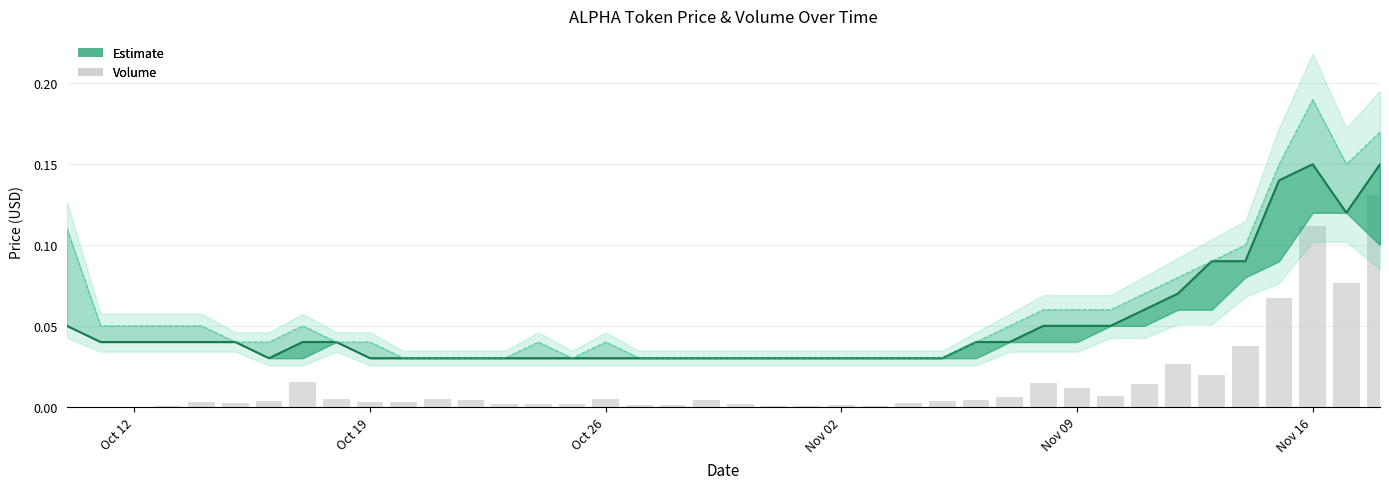

Reading left to right, transcribe all the data shown in this chart.

0.0	0.0	0.0	0.0	0.0	0.0	0.0	0.0	0.0	0.0	0.0	0.0	0.0	0.0	0.0	0.0	0.0	0.0	0.0	0.0	0.0	0.0	0.0	0.0	0.0	0.0	0.0	0.0	0.0	0.0	0.0	0.0	0.0	0.0	0.0	0.0	0.1	0.1	0.1	0.1